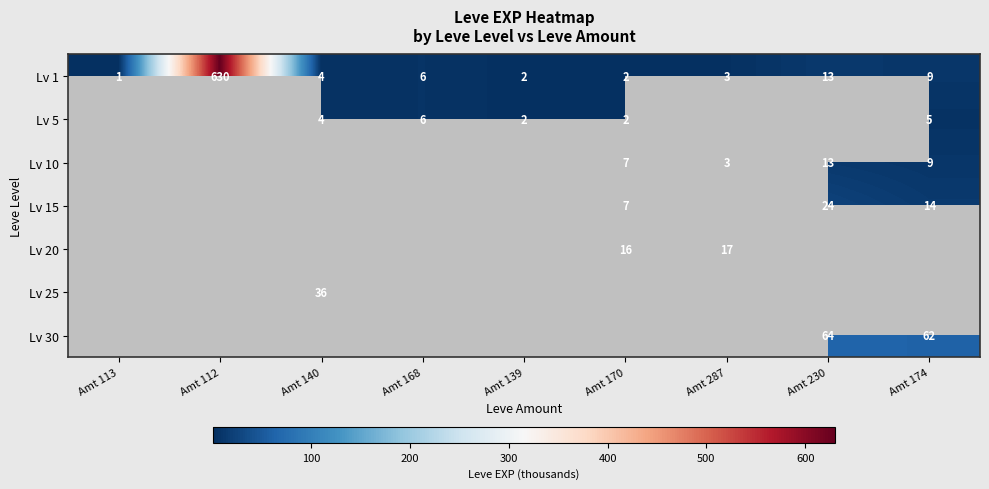

The value of Lv 1 at Amt 112 is 885. True or false?

False